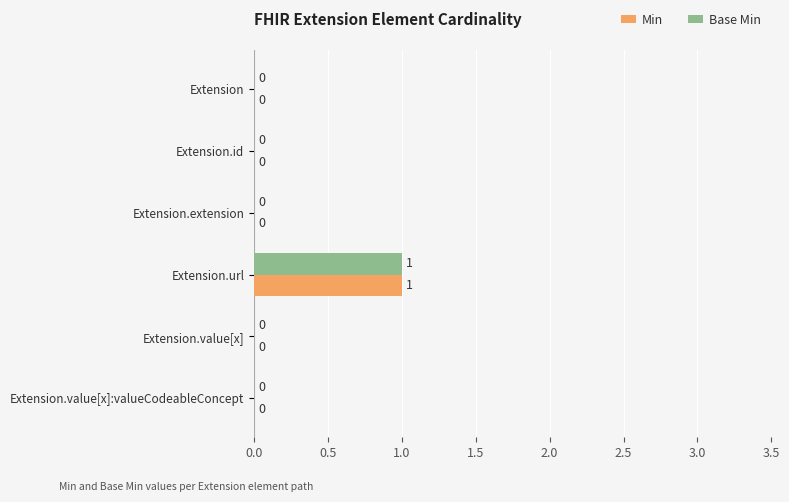

Which category has the highest value in the Min series?

Extension.url